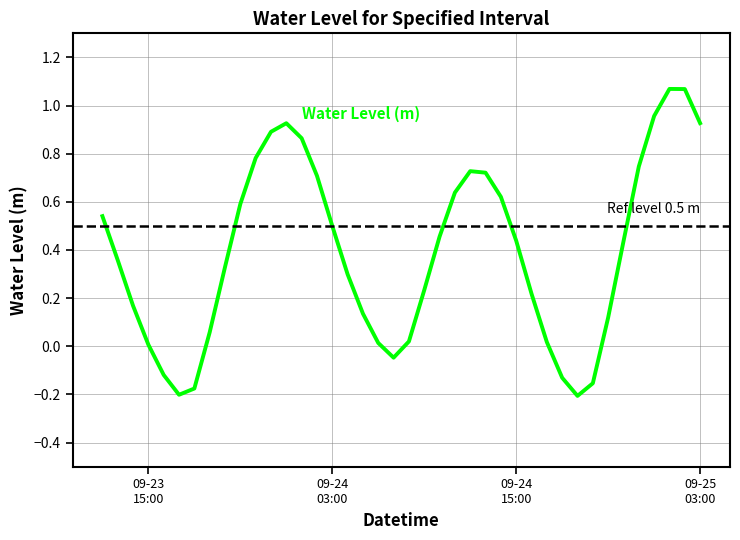

How many values are below zero?

7